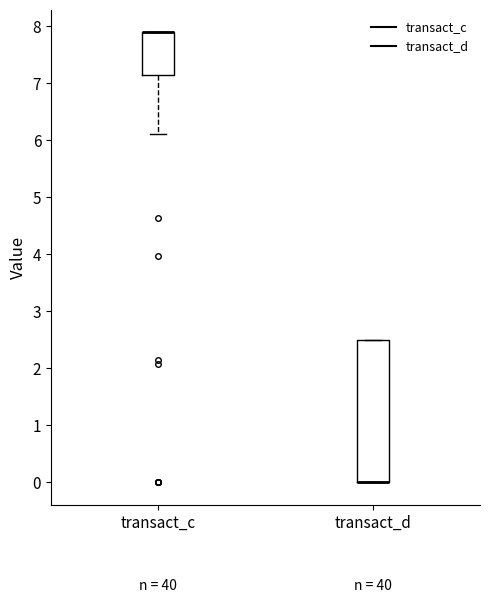

Which box is the tallest, from its lower edge to its upper edge?

transact_d